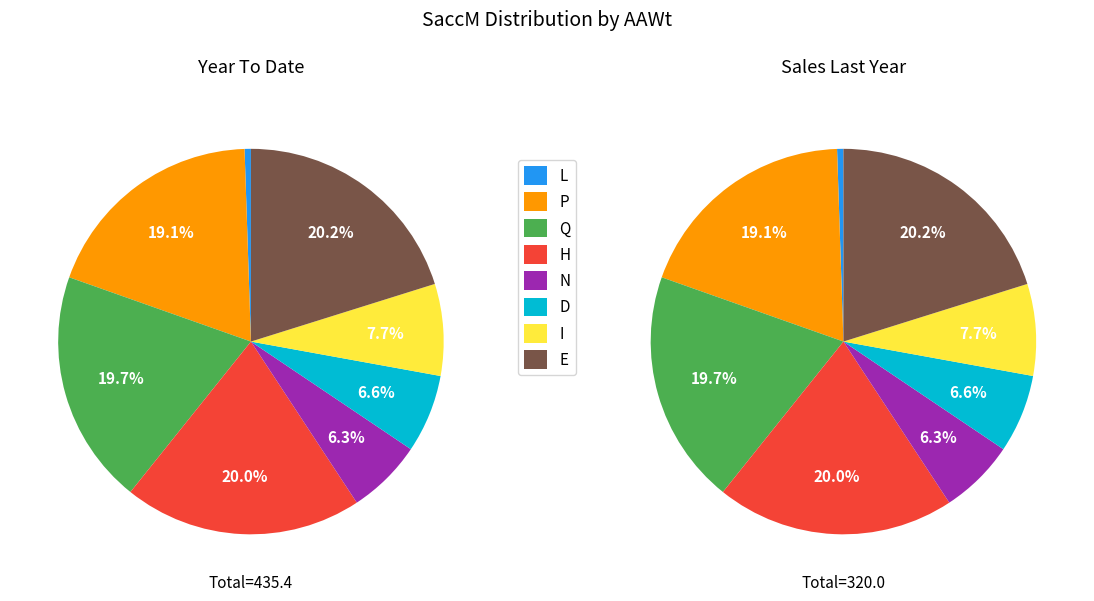

Does P represent more than half of the total?

No